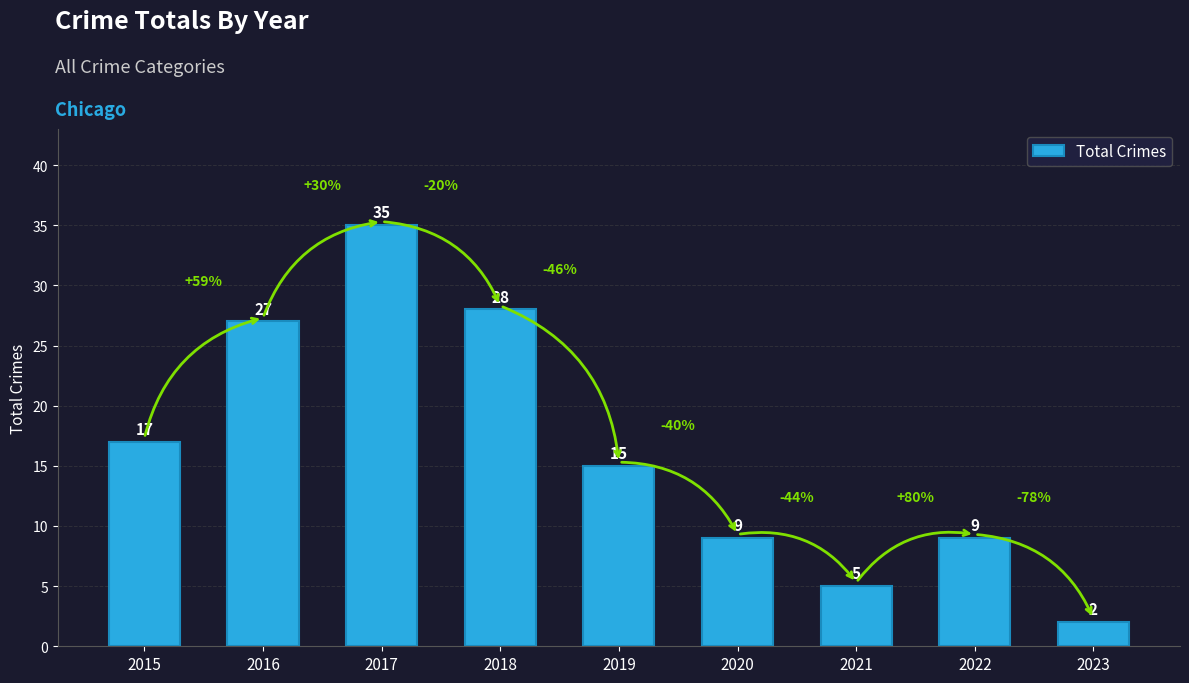

What is the difference between the second highest and minimum values?

26